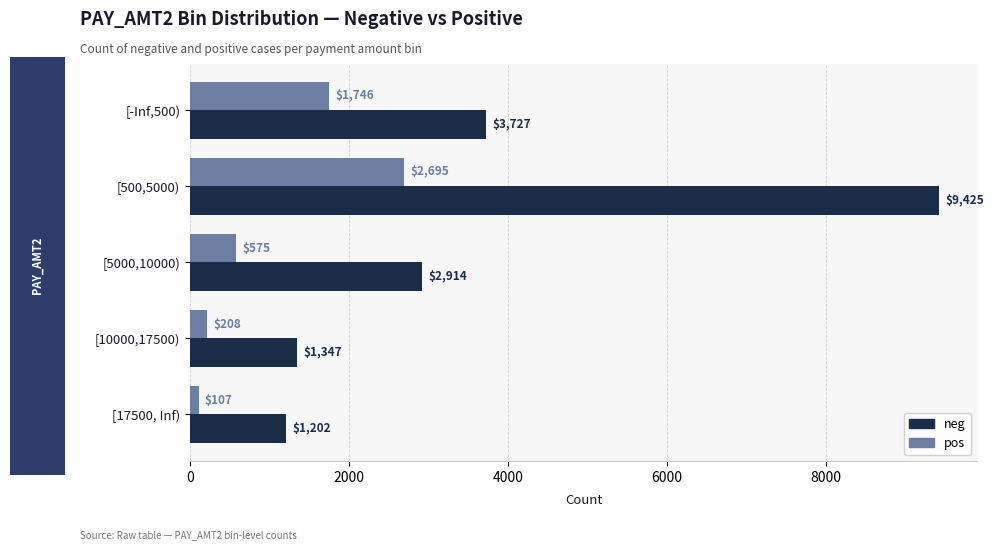

Is the value of neg at [10000,17500) greater than the value of pos at [17500, Inf)?

Yes